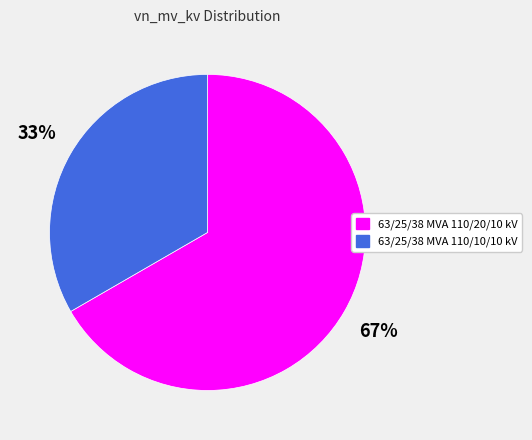

How many slices are in this pie chart?

2